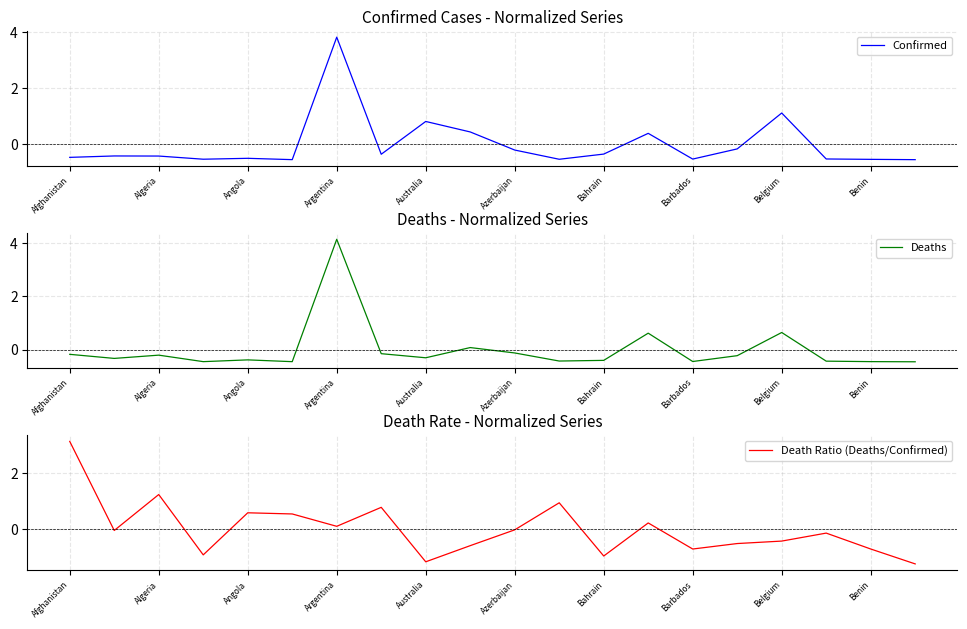

What is the difference between the maximum and minimum values in the Confirmed series?

4.4